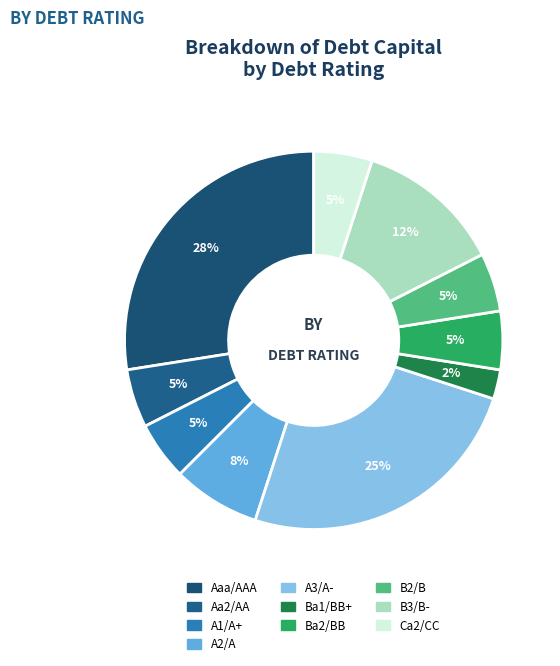

Does Aaa/AAA account for over 50% of the chart?

No